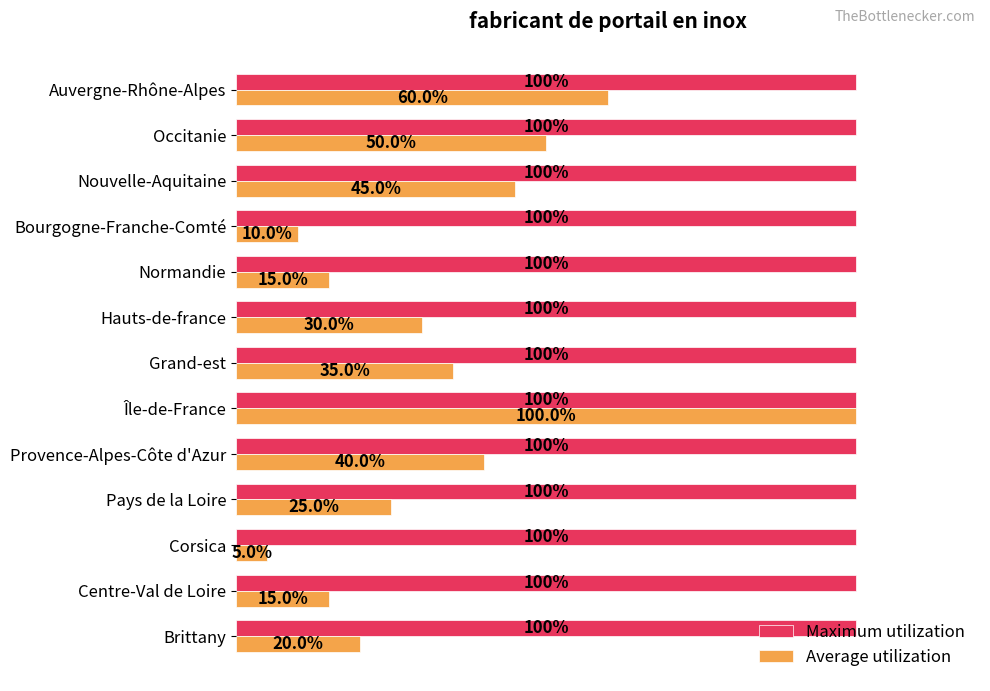

Rank the series by their average value, from highest to lowest.

Maximum utilization, Average utilization